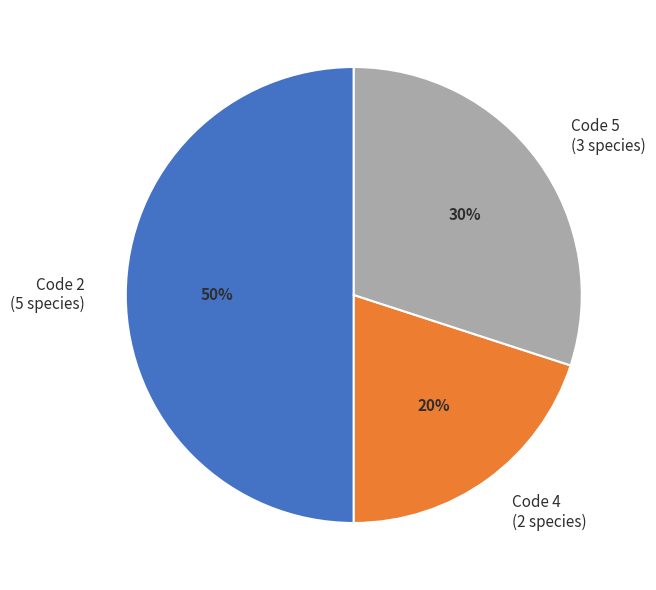

To the nearest percent, what percentage of the pie is Code 4 (2 species)?

20%